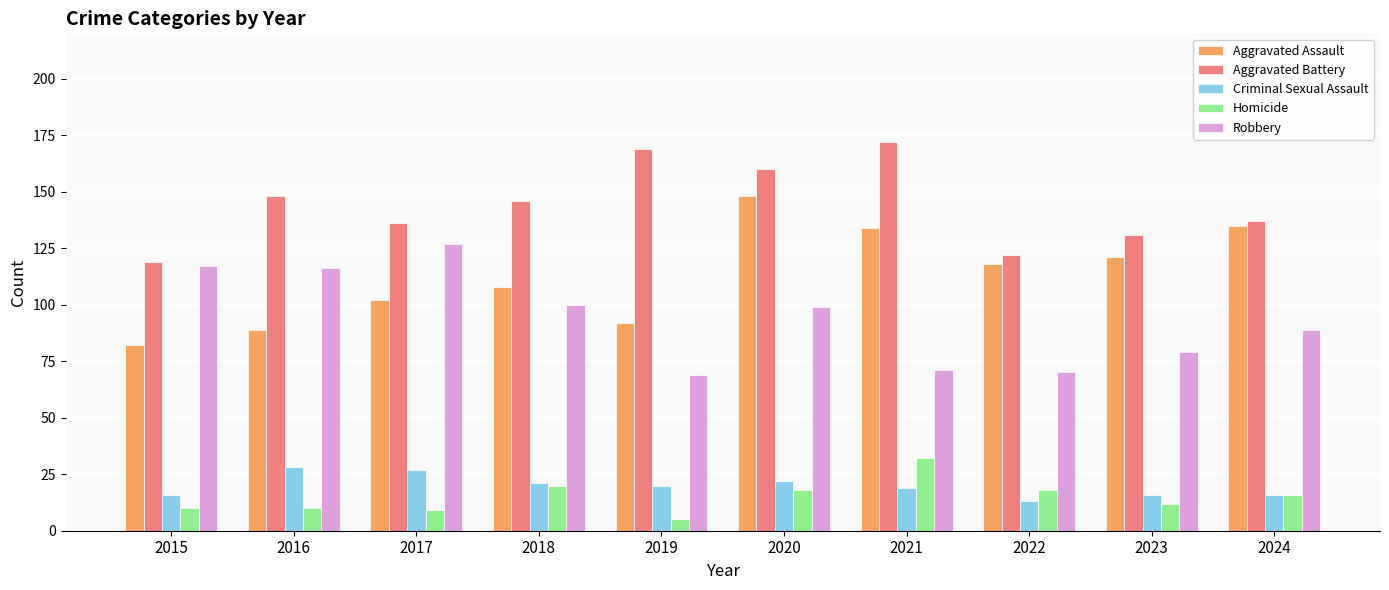

Reading left to right, list all the values displayed in this chart.

Aggravated Assault: 82	89	102	108	92	148	134	118	121	135
Aggravated Battery: 119	148	136	146	169	160	172	122	131	137
Criminal Sexual Assault: 16	28	27	21	20	22	19	13	16	16
Homicide: 10	10	9	20	5	18	32	18	12	16
Robbery: 117	116	127	100	69	99	71	70	79	89